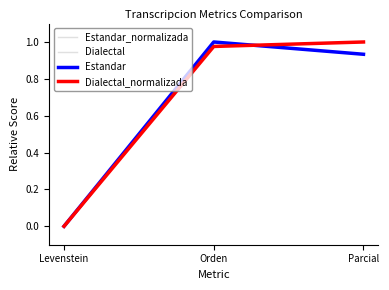

Which category has the highest value across all series?

Parcial